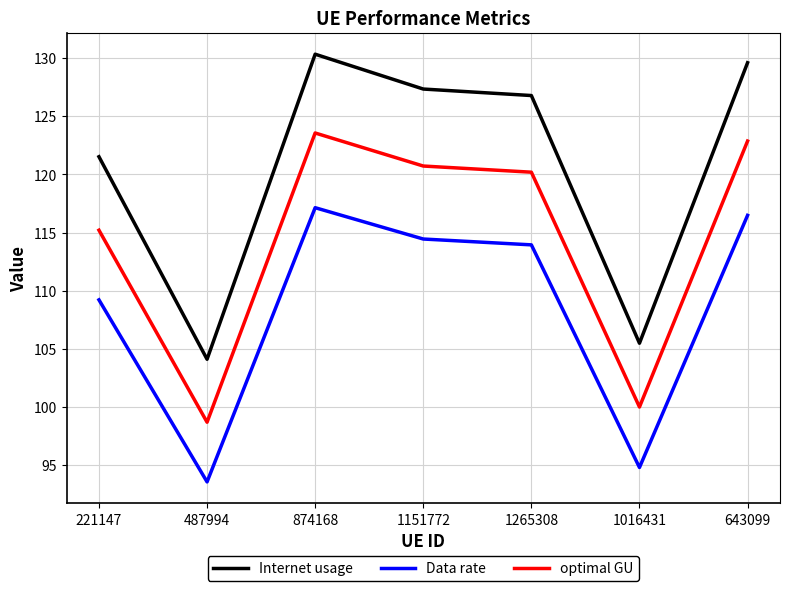

What are all the series names shown in the legend?

Internet usage, Data rate, optimal GU